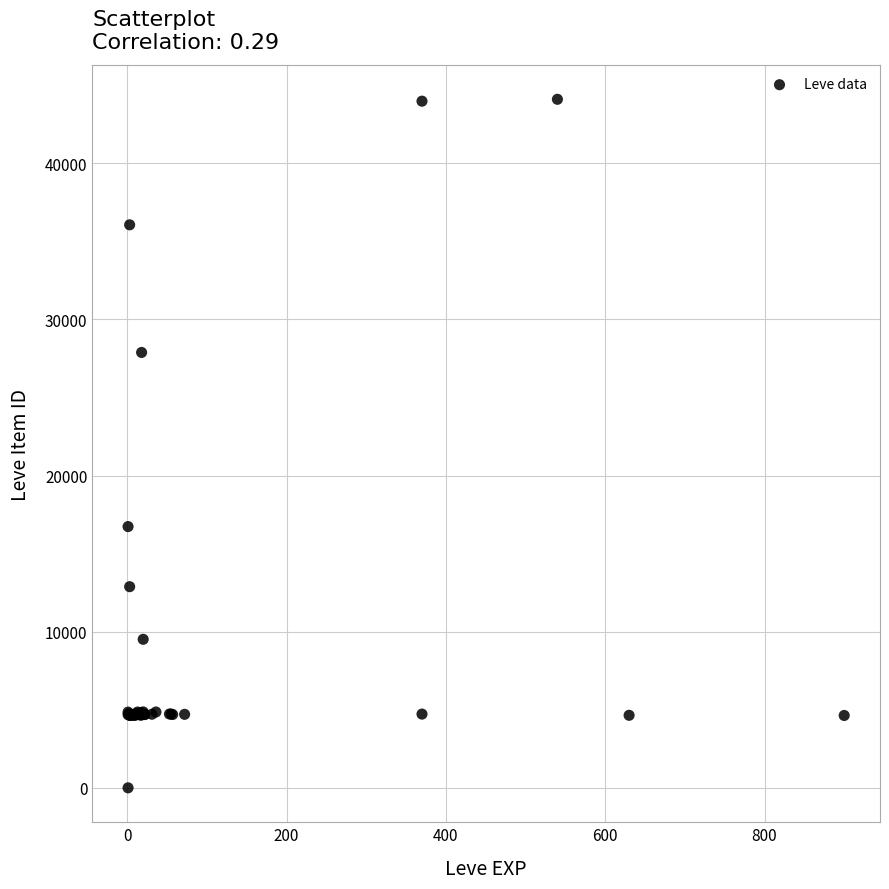

What Y value in the scatter plot is closest to 22050?

16734